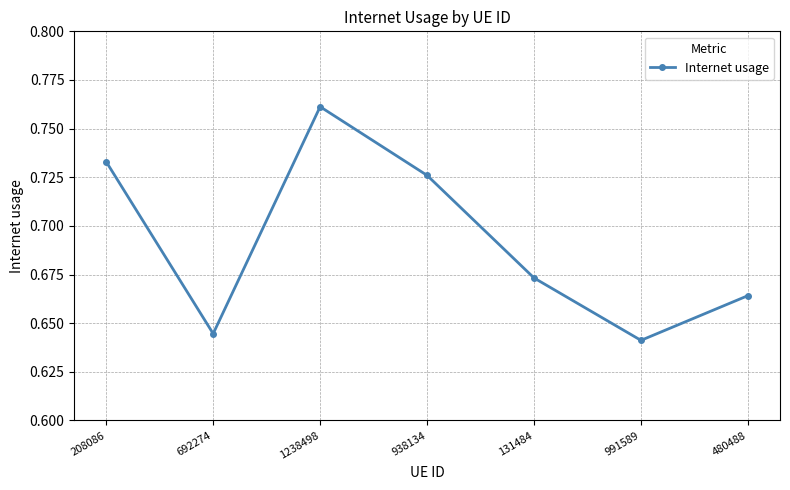

What is the label of the 2nd point from the right?

991589